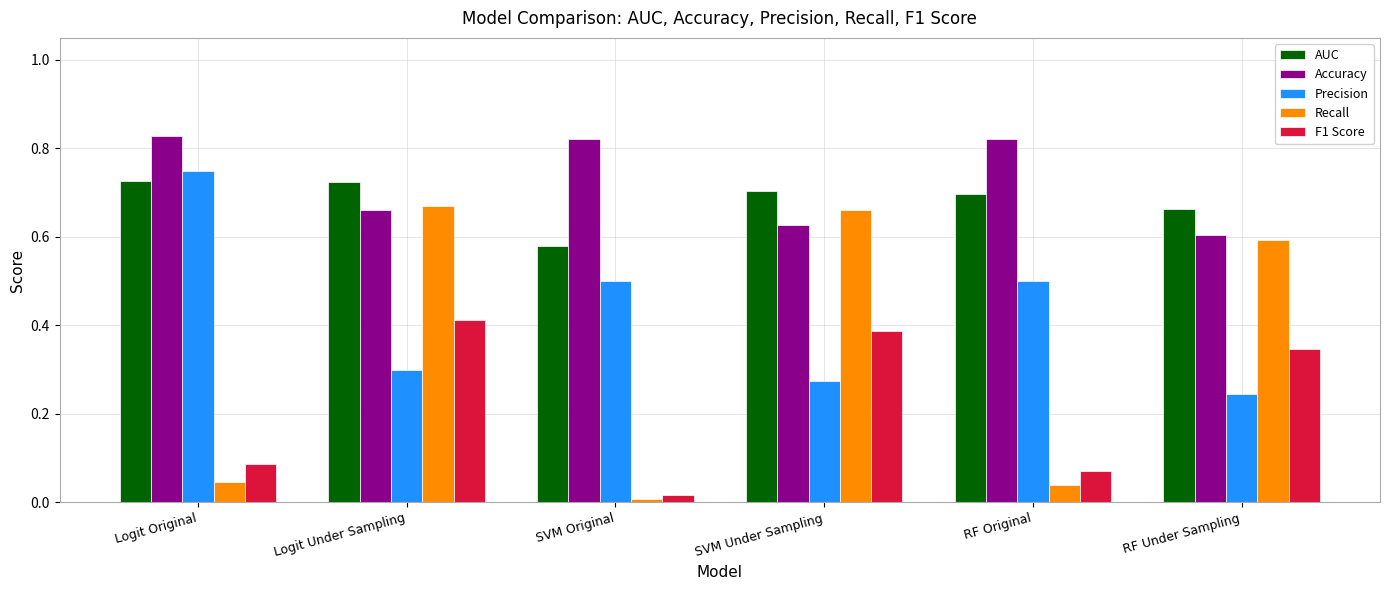

At which category does the chart reach its minimum across all series?

SVM Original